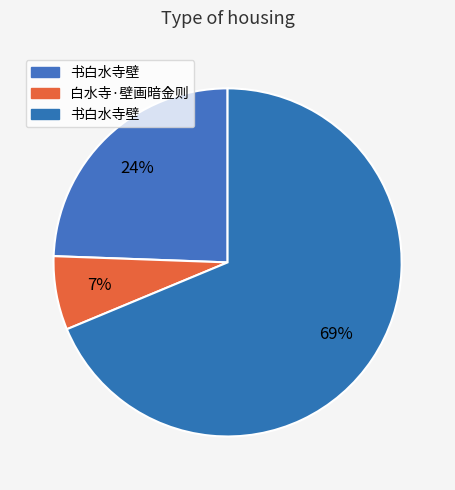

How many slices are in this pie chart?

3